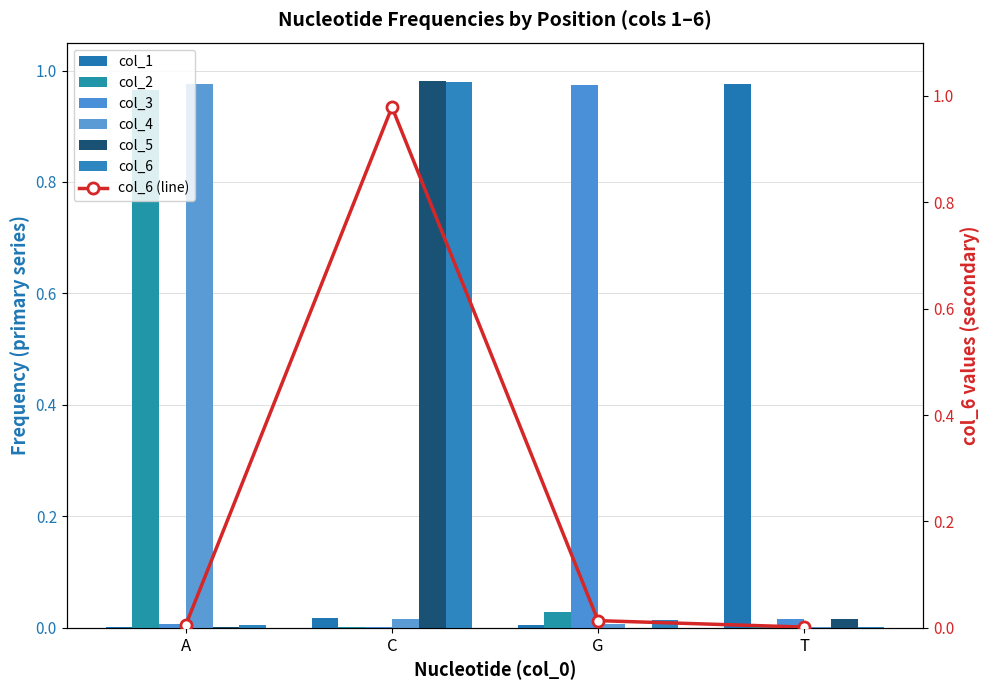

Between T and A, which is larger?

T